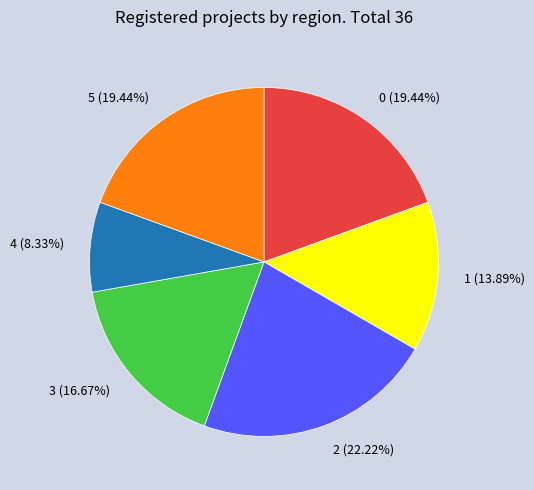

To the nearest percent, what is the average slice percentage?

17%